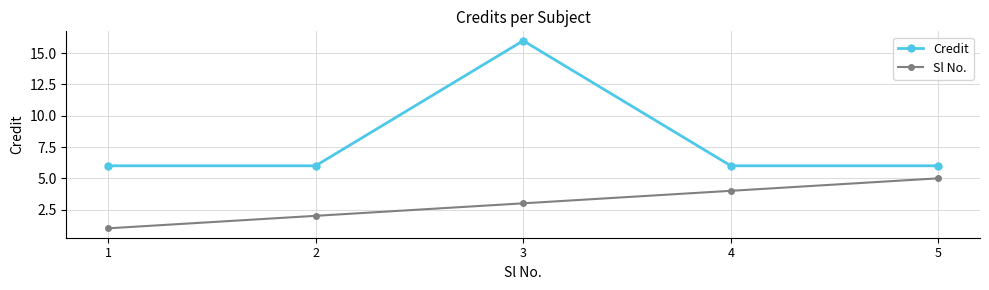

The value of Credit at 2 is 2. True or false?

False